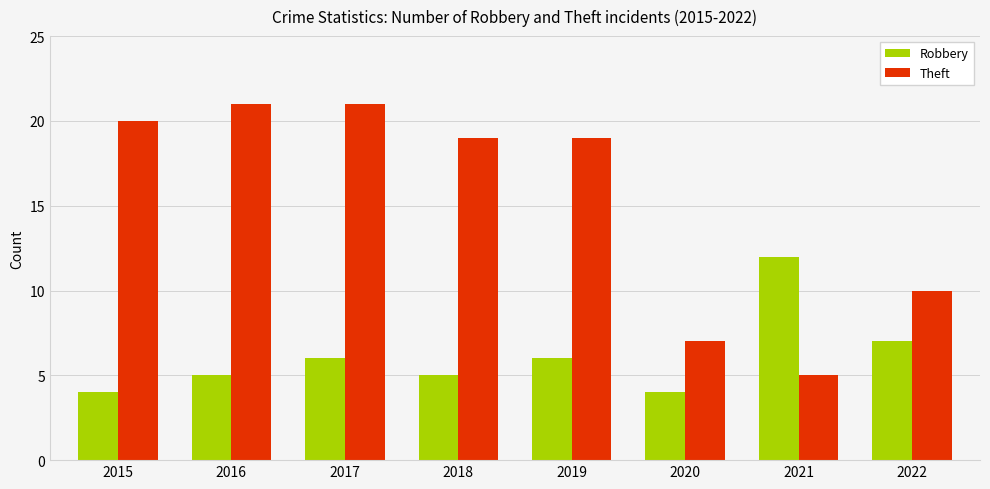

How many bars are there in total?

16